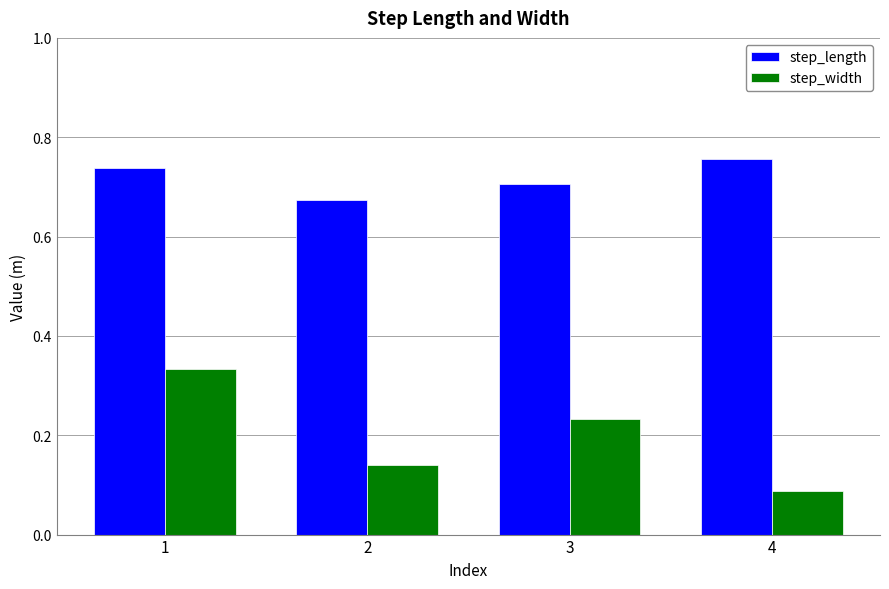

Which series has the widest spread of values?

step_width